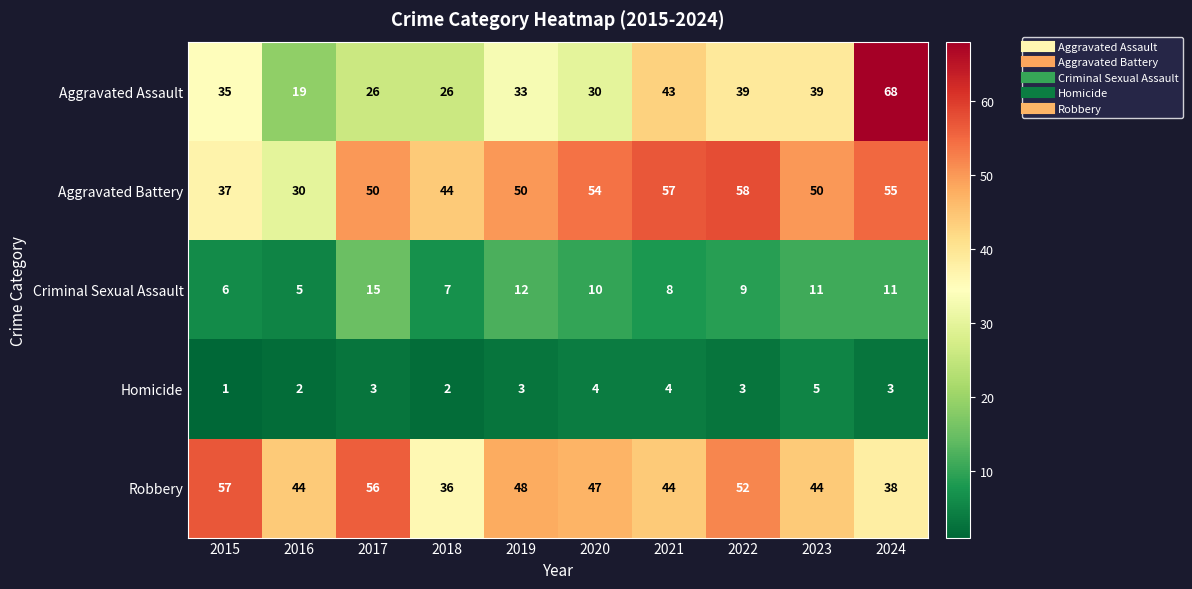

What is the sum of all Aggravated Battery values?

485